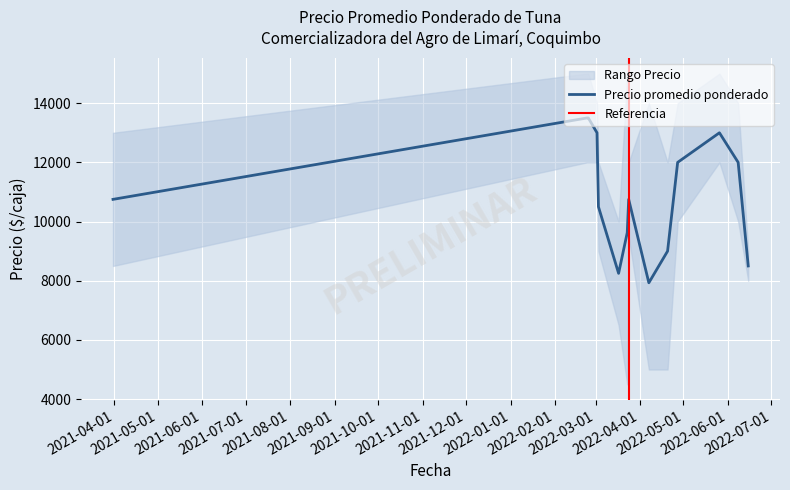

What is the sum of the Precio máximo values at 2022-03-23 and 2022-06-08?

29000